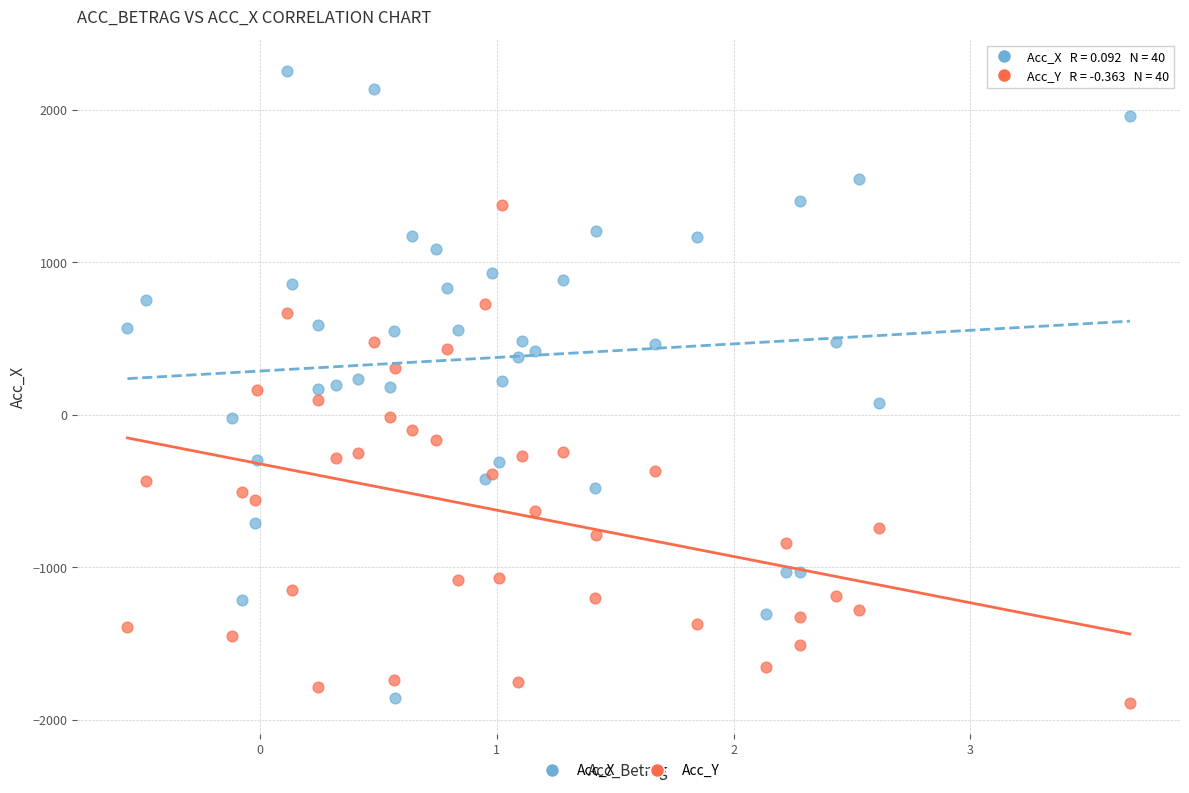

Which series has the widest spread of Y values?

Acc_X